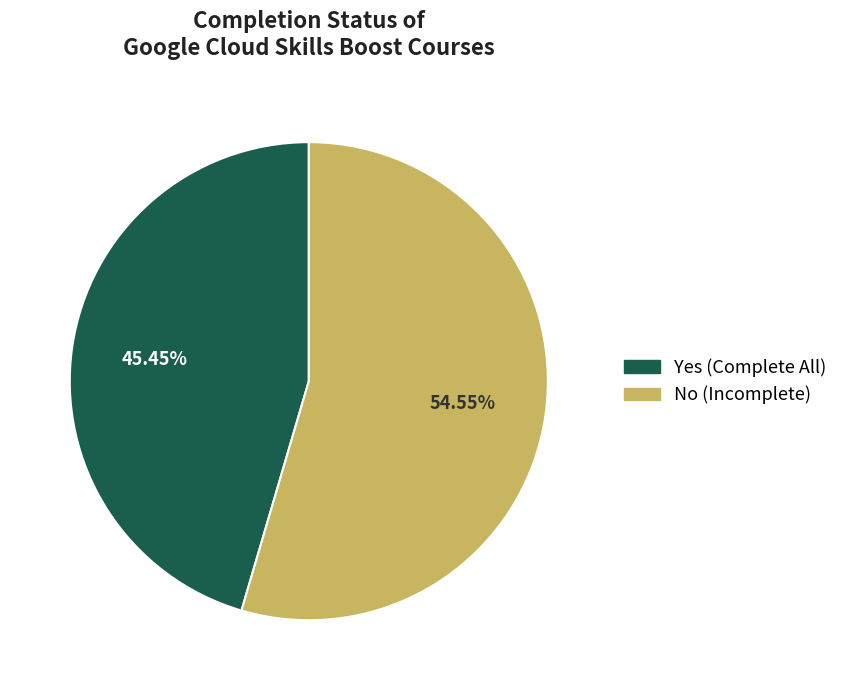

To the nearest percent, what portion does Yes represent?

45%